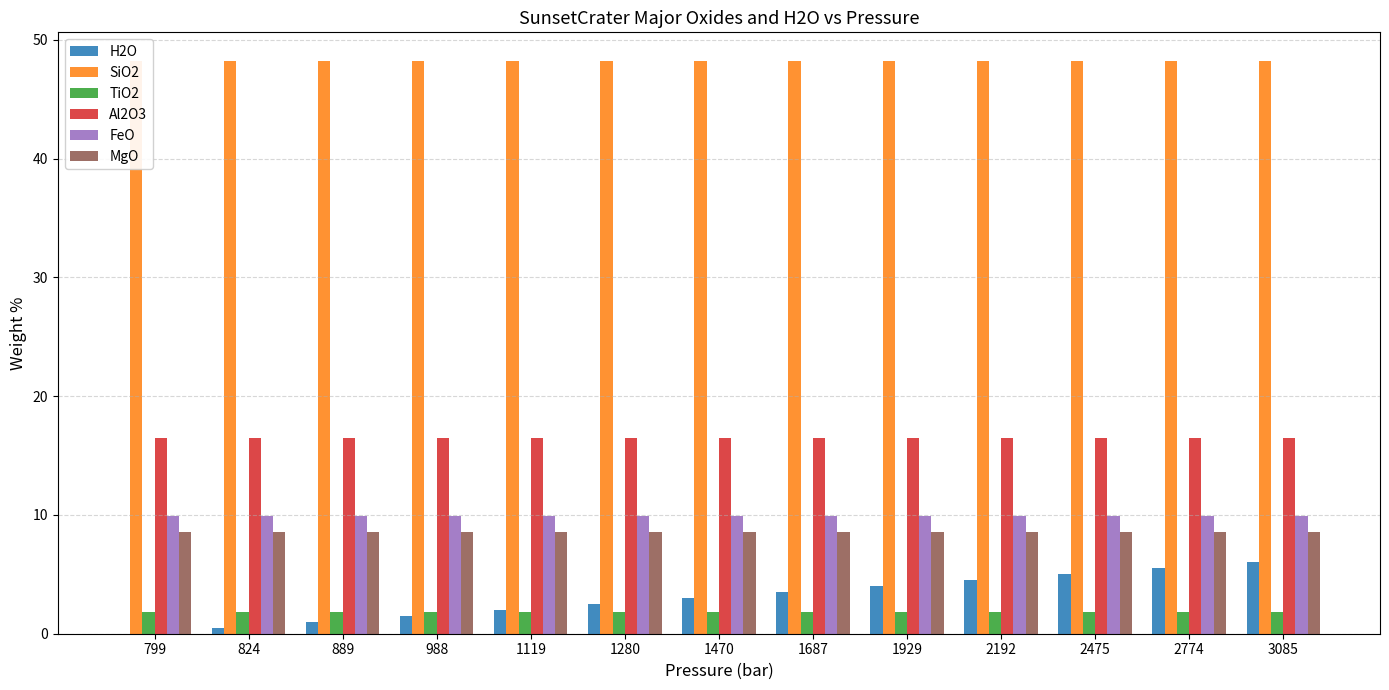

What is the lowest value of the SiO2 series?

48.2